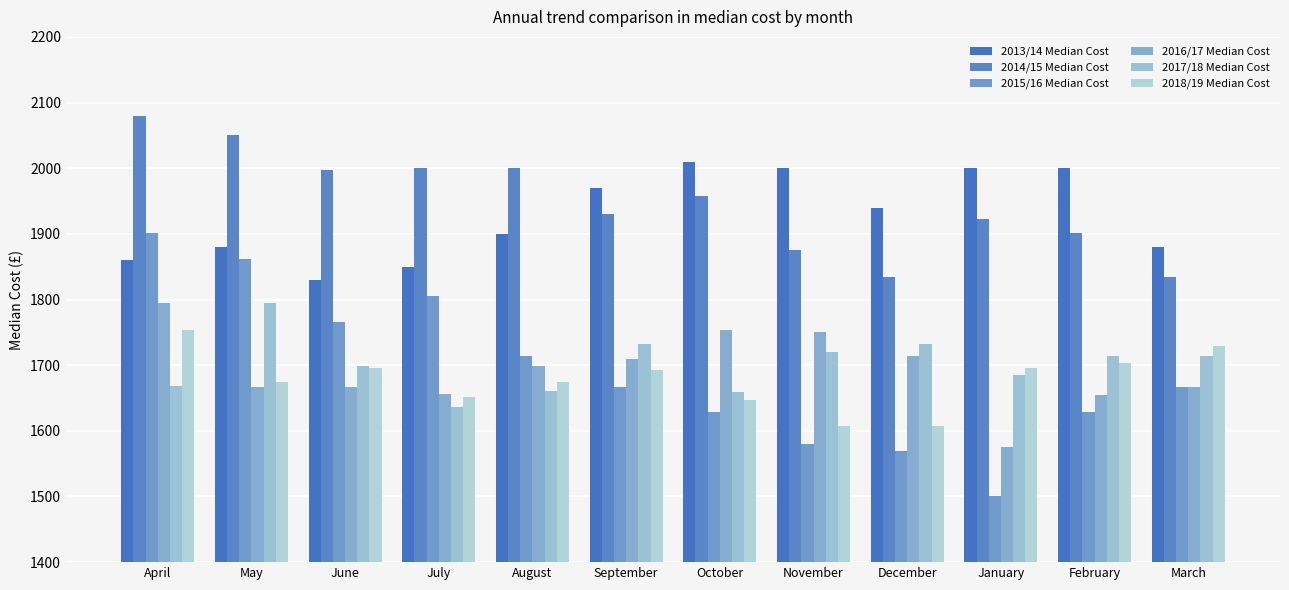

The value of 2016/17 Median Cost at February is 1655. True or false?

True